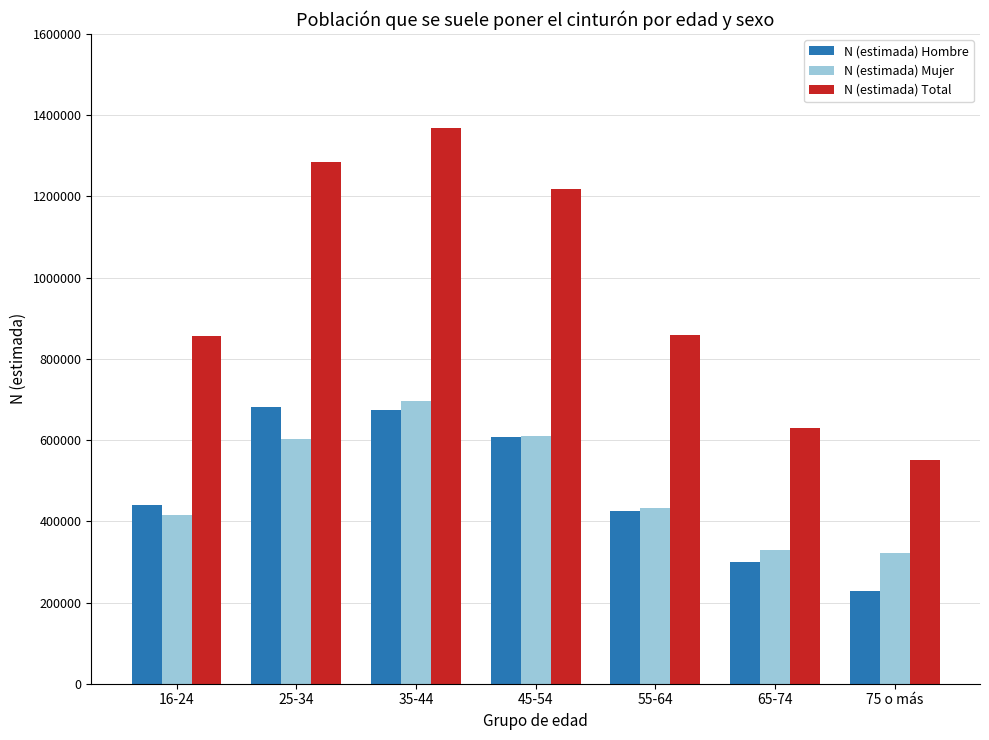

The value of N (estimada) Hombre at 45-54 is 146581. True or false?

False